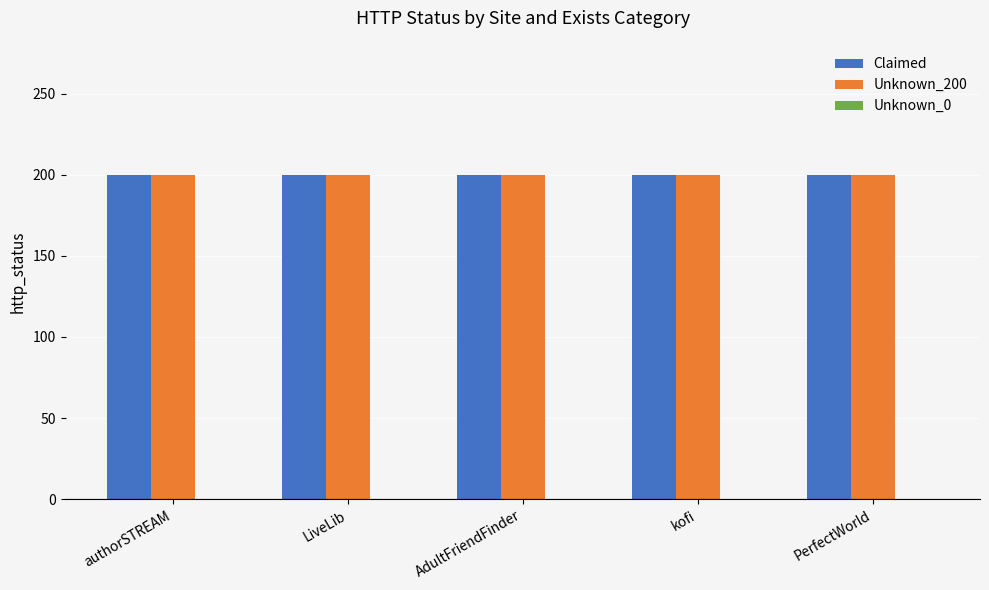

What is the label of the 1st bar from the right?

PerfectWorld